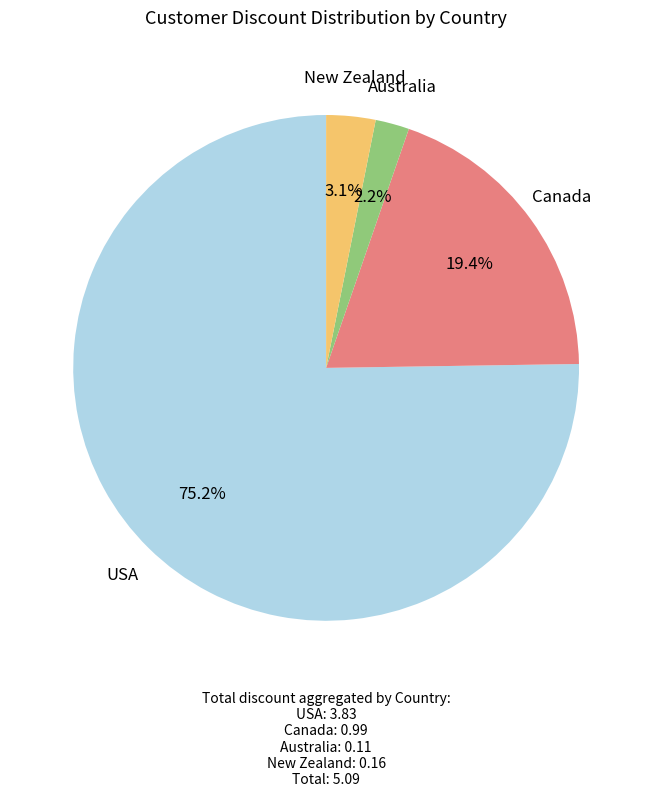

How many slices are in this pie chart?

4